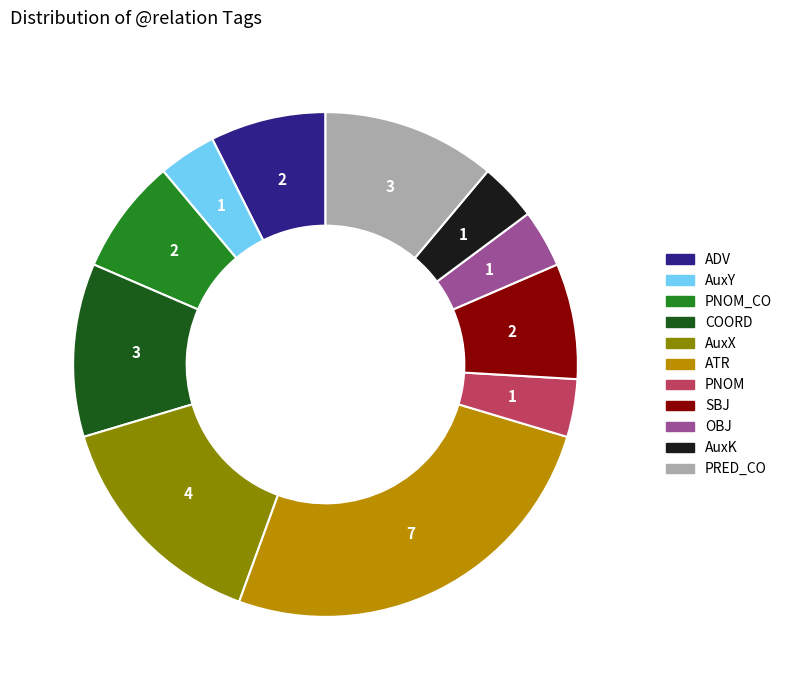

What is the largest slice in the pie chart?

ATR